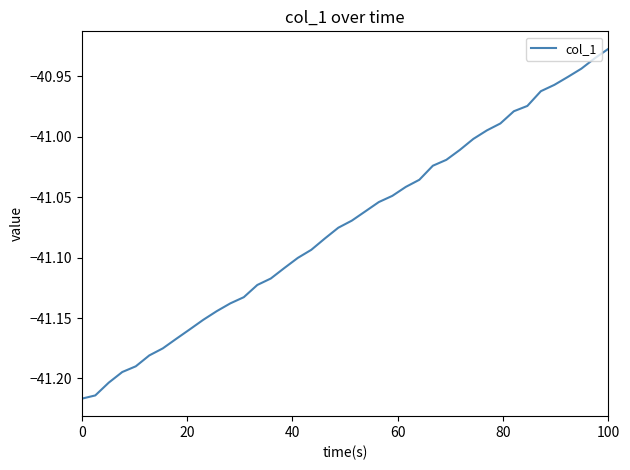

What is the difference between the maximum and minimum values?

0.3